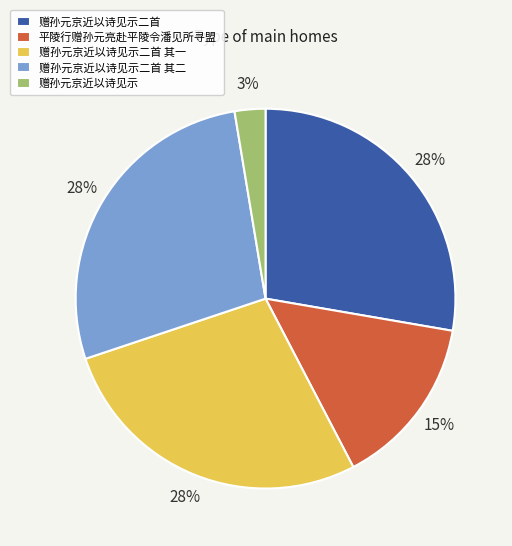

To the nearest percent, what is the combined percentage of 赠孙元京近以诗见示二首 其一 and 平陵行赠孙元亮赴平陵令潘见所寻盟?

42%